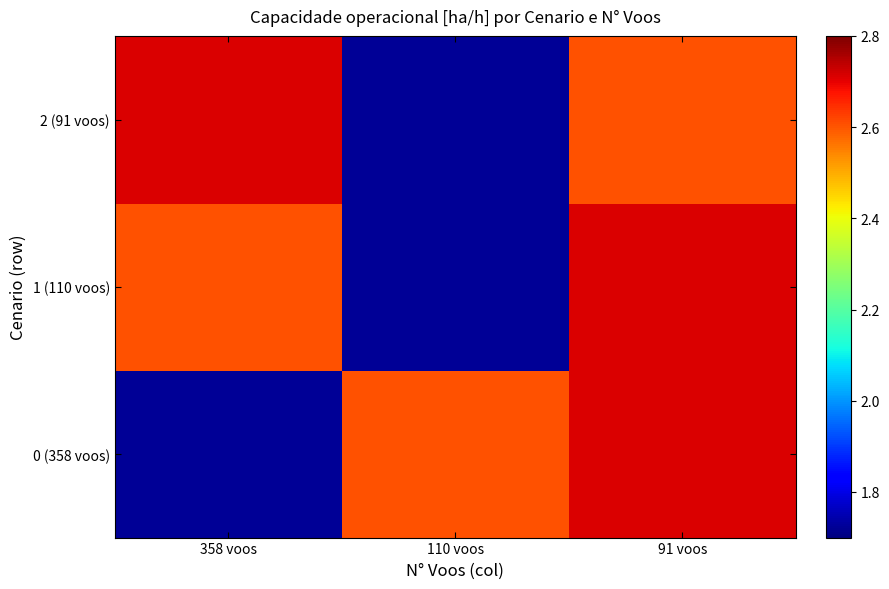

What is the total value across all series at 91 voos?

8.0